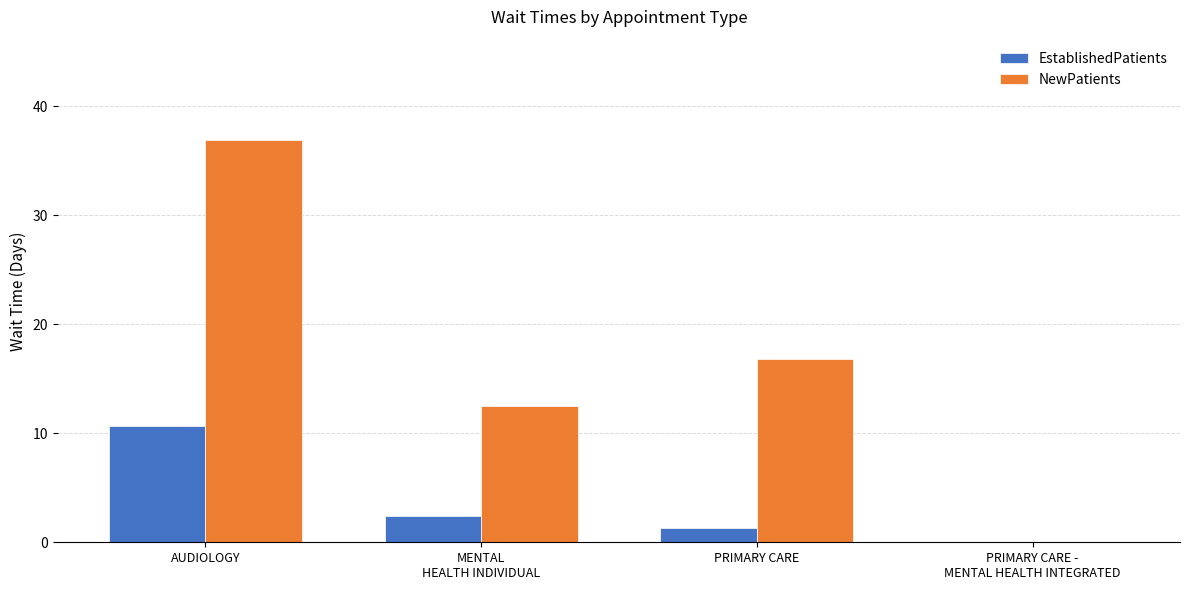

What is the sum of all EstablishedPatients values?

14.4